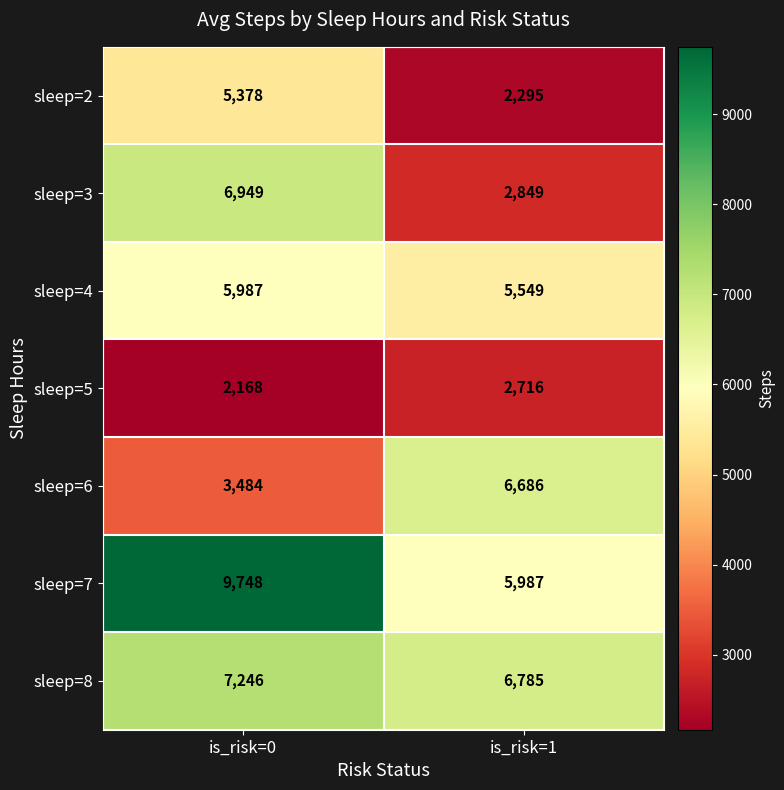

The value of sleep=7 at is_risk=0 is 9748. True or false?

True